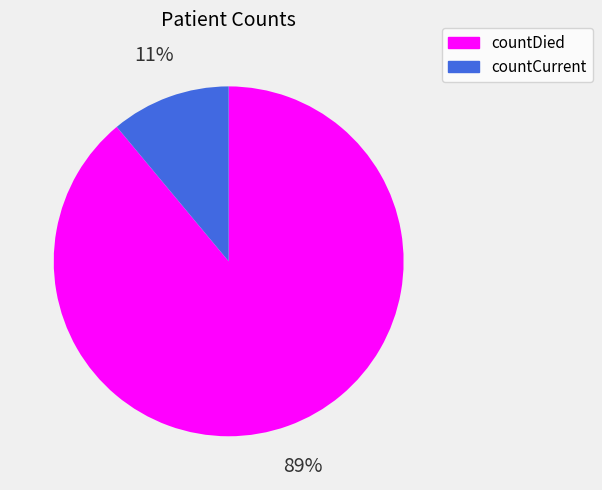

To the nearest percent, what is the difference between the largest and smallest slice percentages?

78%